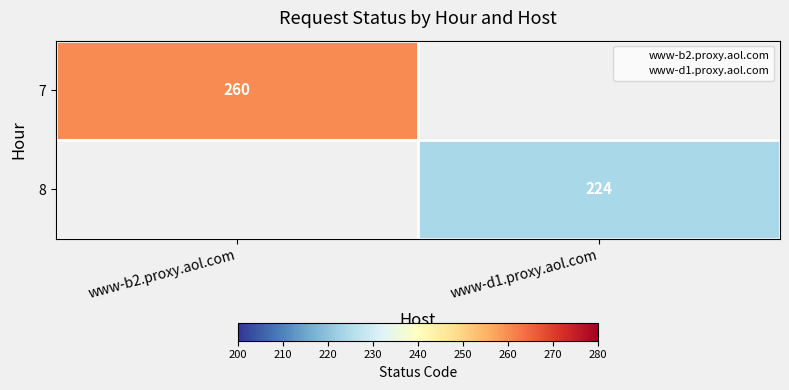

Where is 7 nearest to the value 260?

www-b2.proxy.aol.com